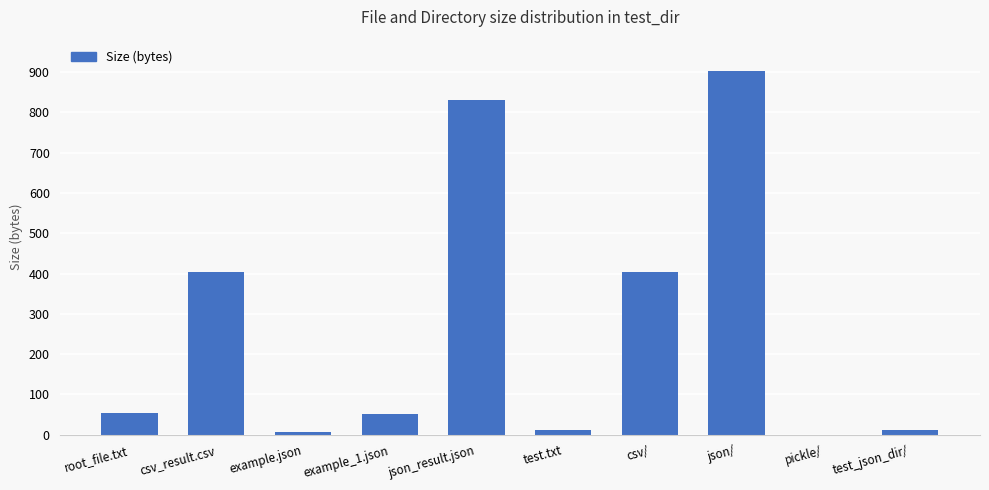

Which has a higher value, json_result.json or test.txt?

json_result.json